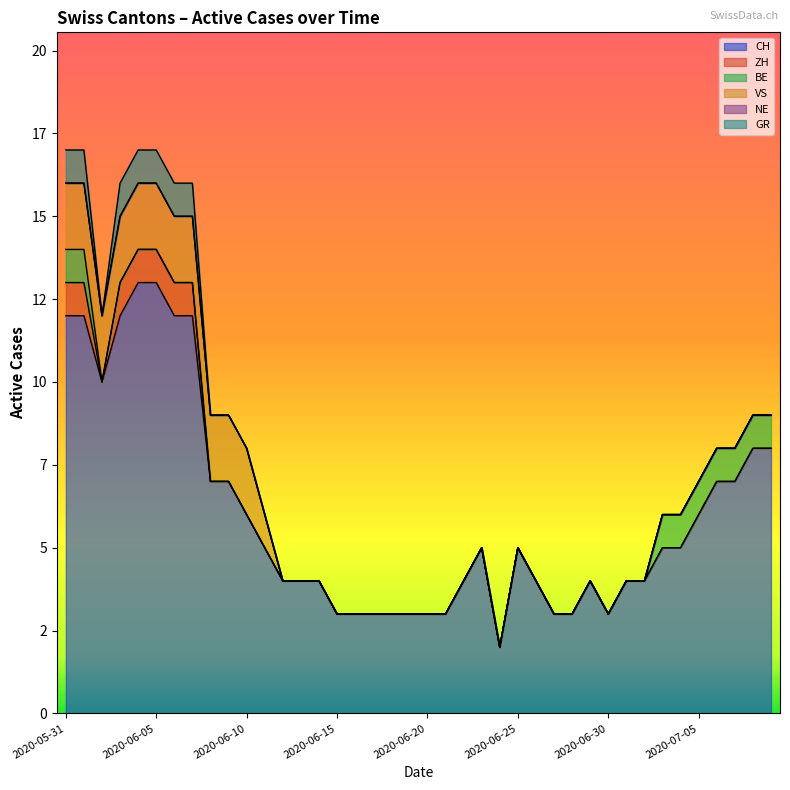

How many lines are shown in the chart?

6